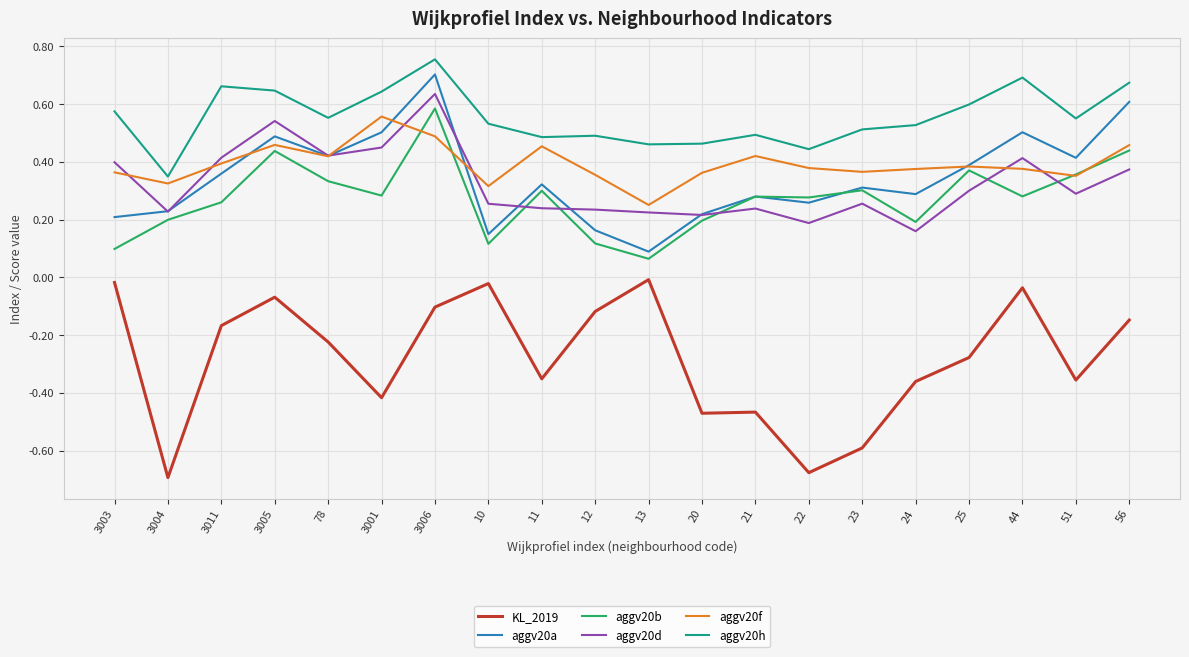

True or false: aggv20h and aggv20a cross at least once.

False